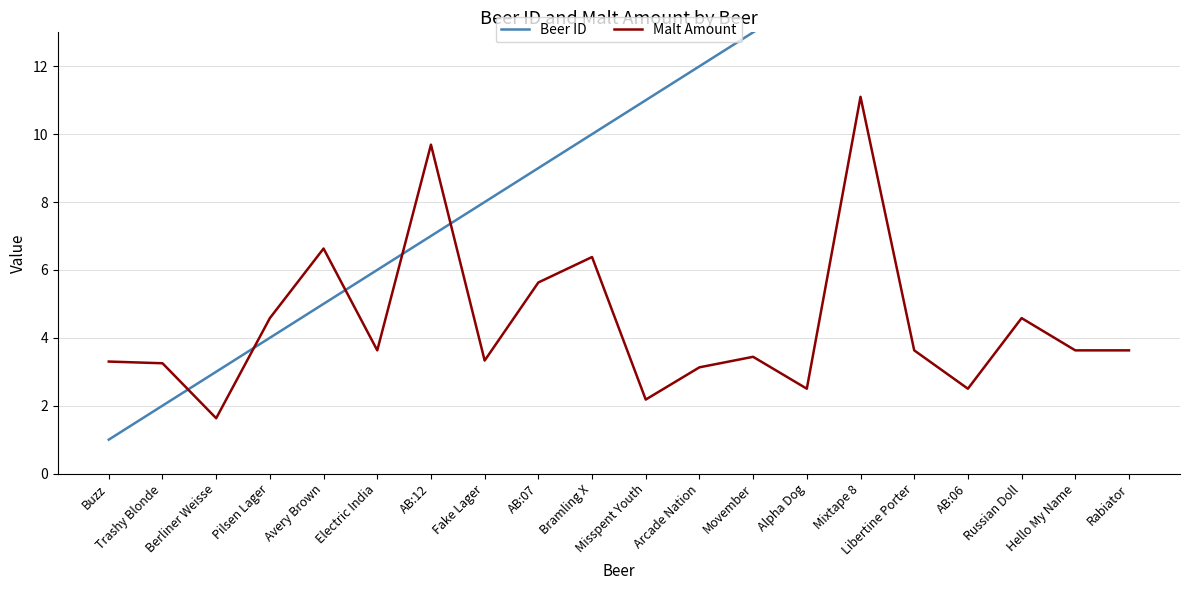

What is the label of the 10th point from the left?

Bramling X